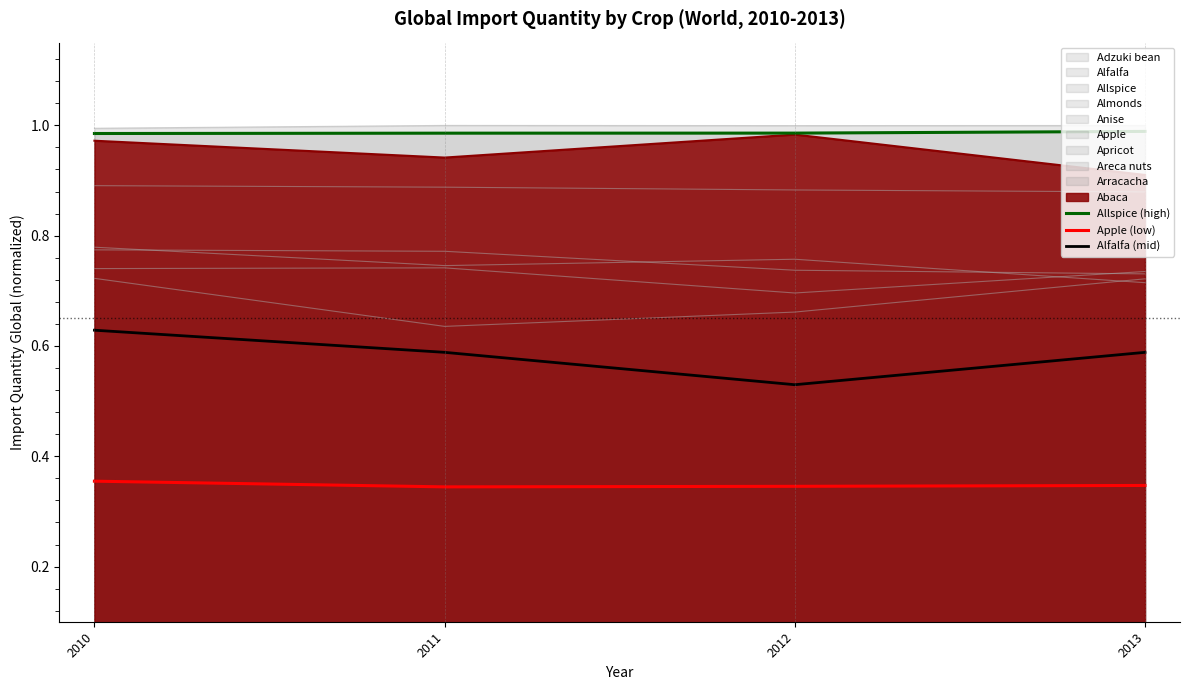

Which series has the largest range (max minus min)?

Alfalfa (mid)